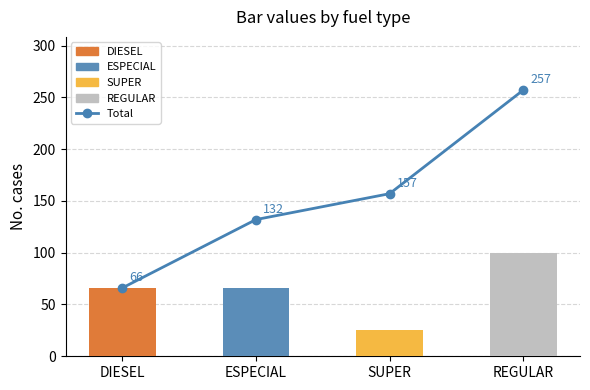

What is the label of the 2nd bar from the right?

SUPER